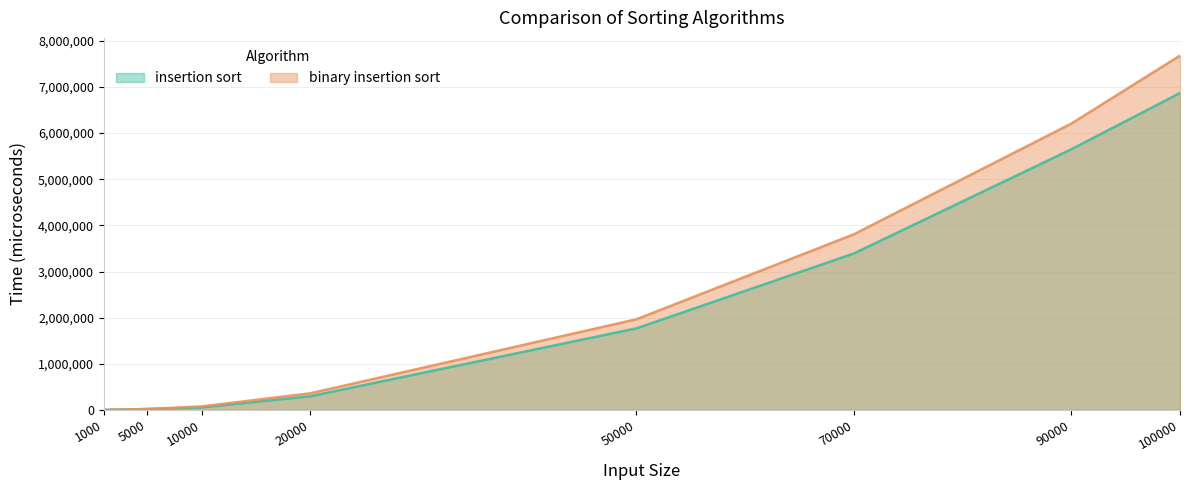

How many intersections are there between binary insertion sort and insertion sort?

1